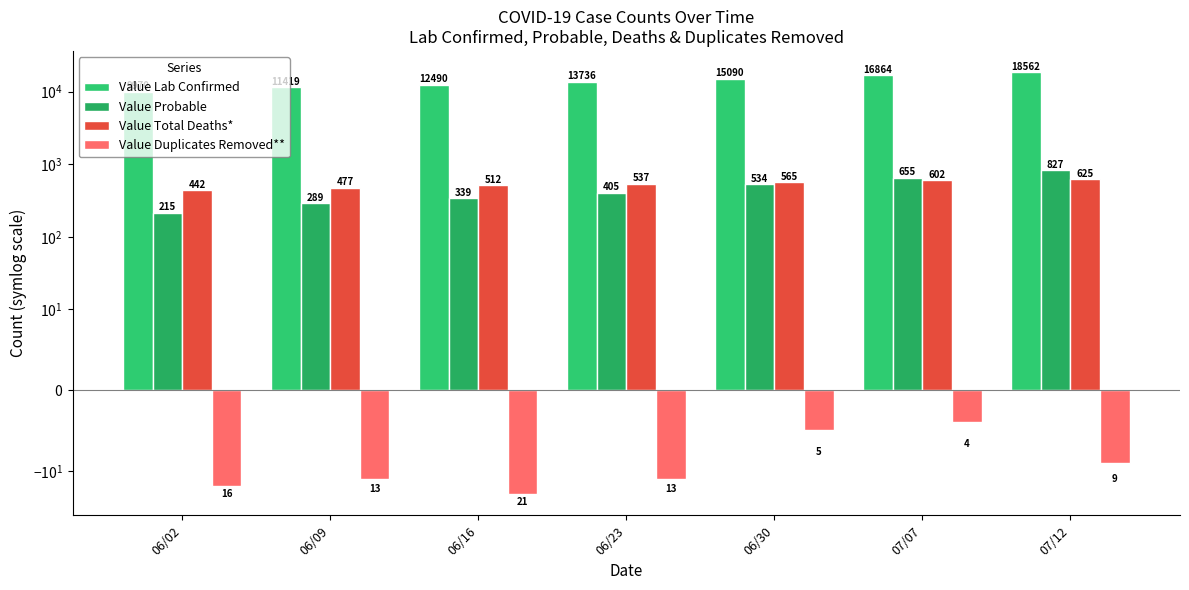

Which series has the widest spread of values?

Value Lab Confirmed